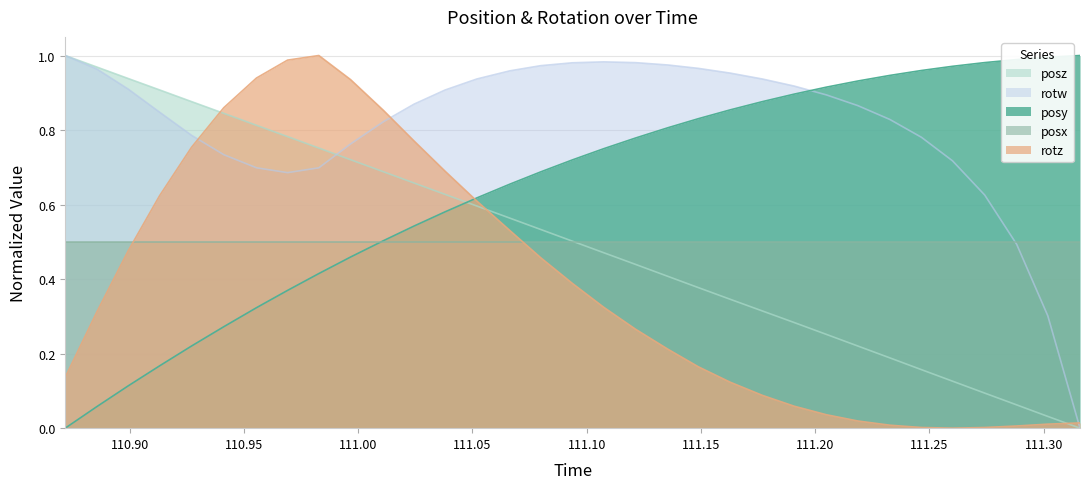

True or false: rotz has more than 1 points higher than both neighbors.

False